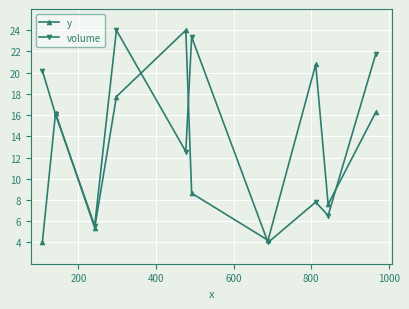

List the series in order of their overall mean, lowest first.

y, volume